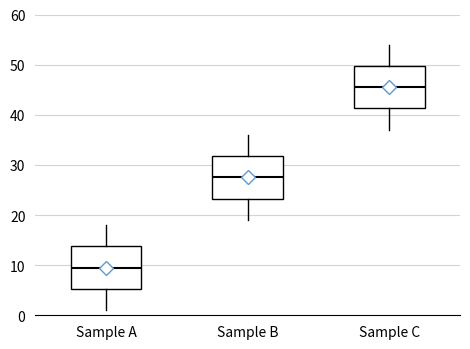

Reading left to right, read every box against the y-axis: the position of its median line, the range the box covers, and the ends of its whiskers. The values are not printed on the chart, so give them approximately, as read against the axis.

Sample A: median 10, box 5 to 14, whiskers 1 to 18
Sample B: median 28, box 23 to 32, whiskers 19 to 36
Sample C: median 46, box 41 to 50, whiskers 37 to 54